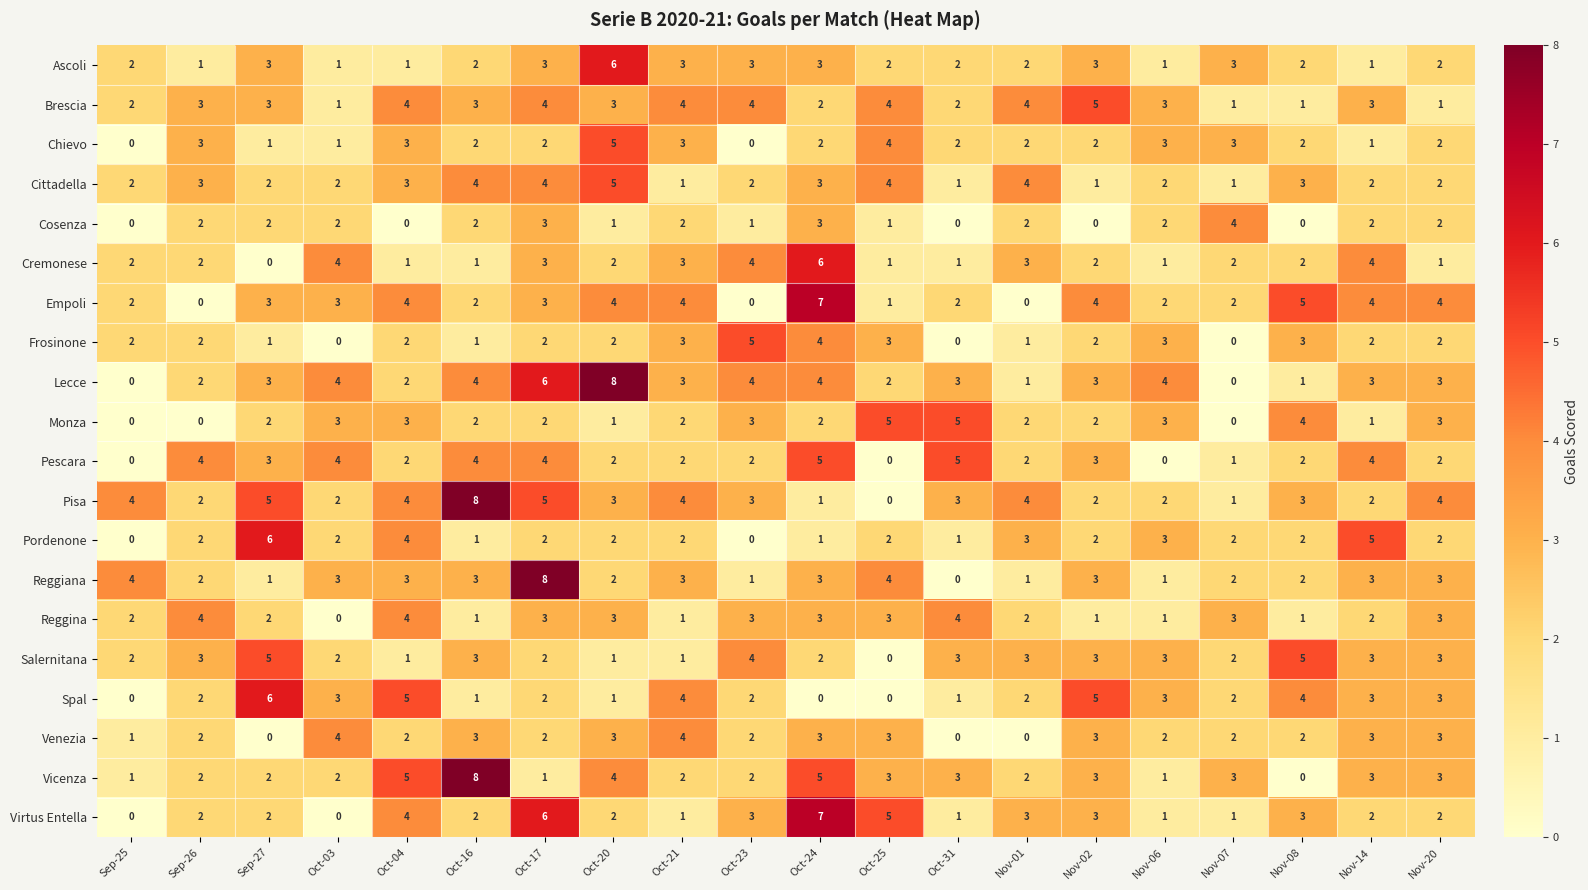

Which series has the widest spread of values?

Lecce